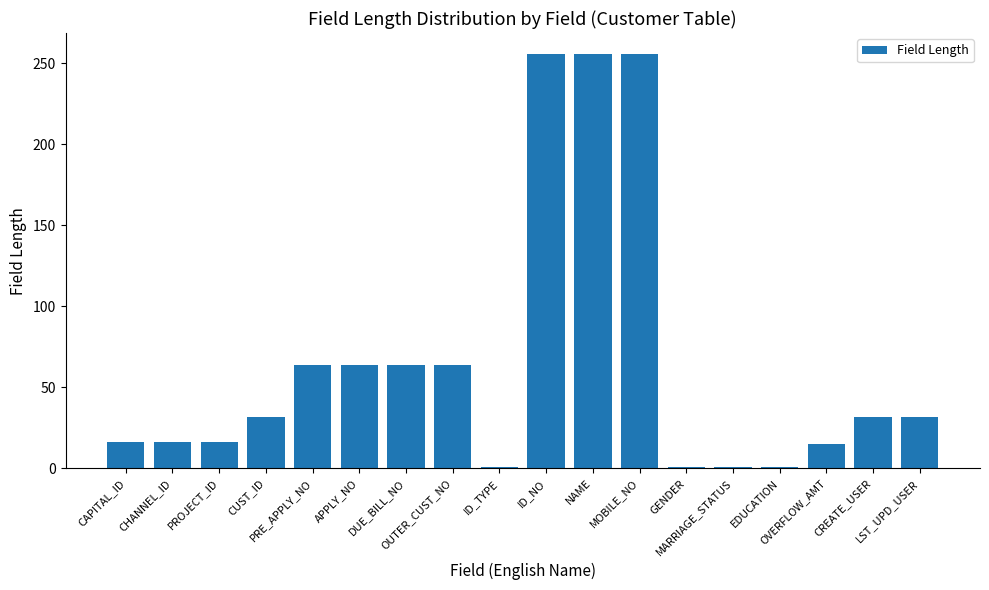

What is the sum of all values?

1187